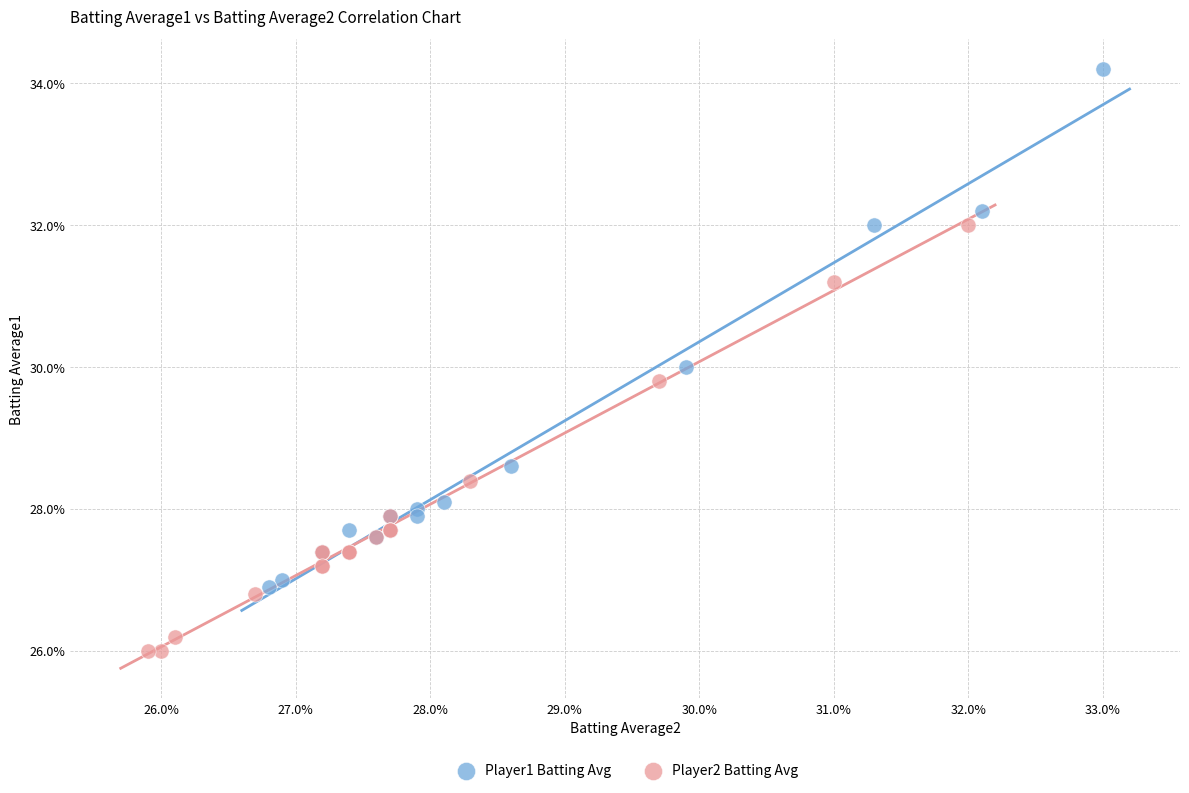

Which series has the widest spread of Y values?

Player1 Batting Avg